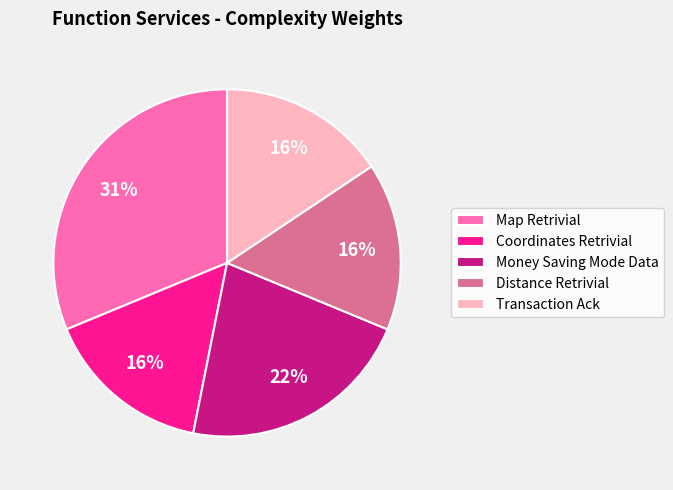

True or false: Transaction Ack accounts for 5% of the total.

False